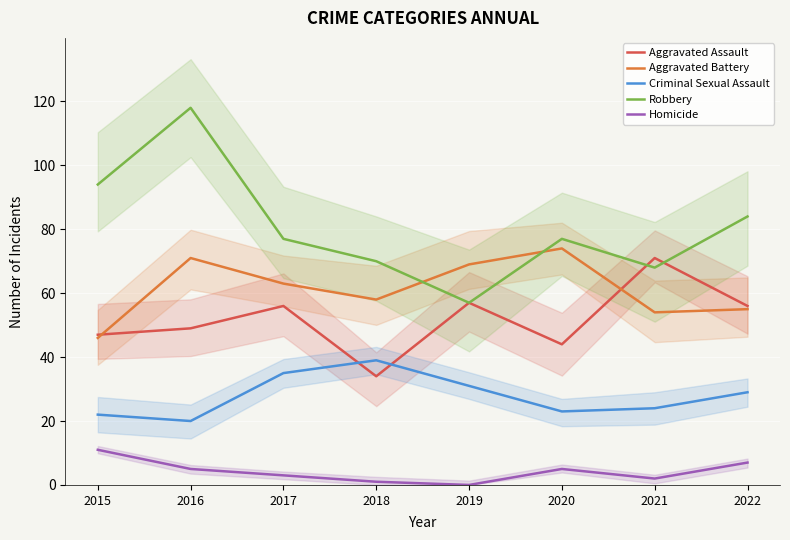

True or false: Aggravated Battery and Criminal Sexual Assault intersect in this chart.

False